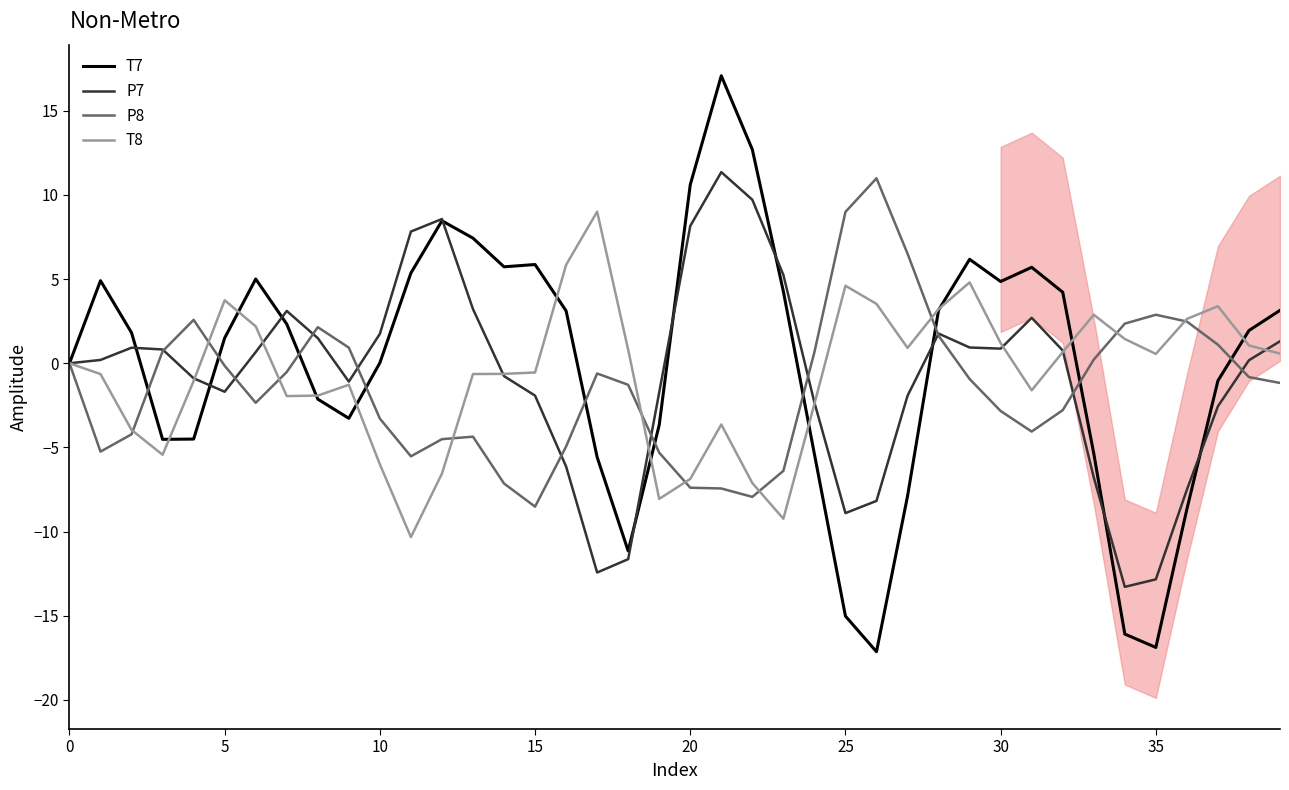

What is the highest value of the P7 series?

11.4